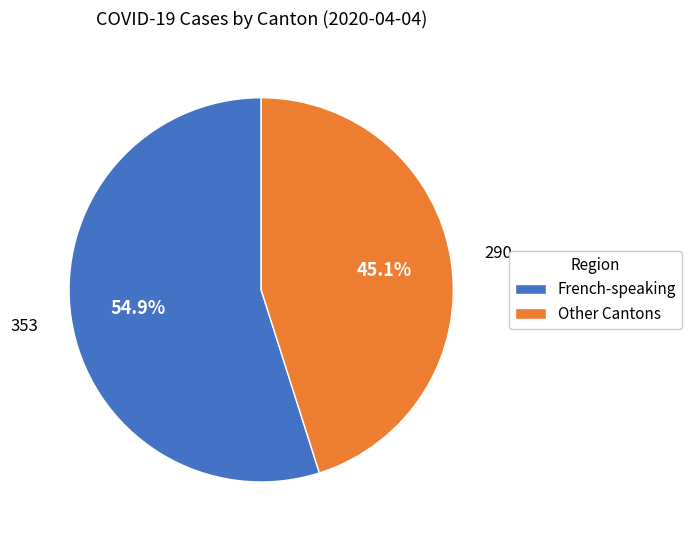

Rank the categories by value from highest to lowest.

French-speaking, Other Cantons